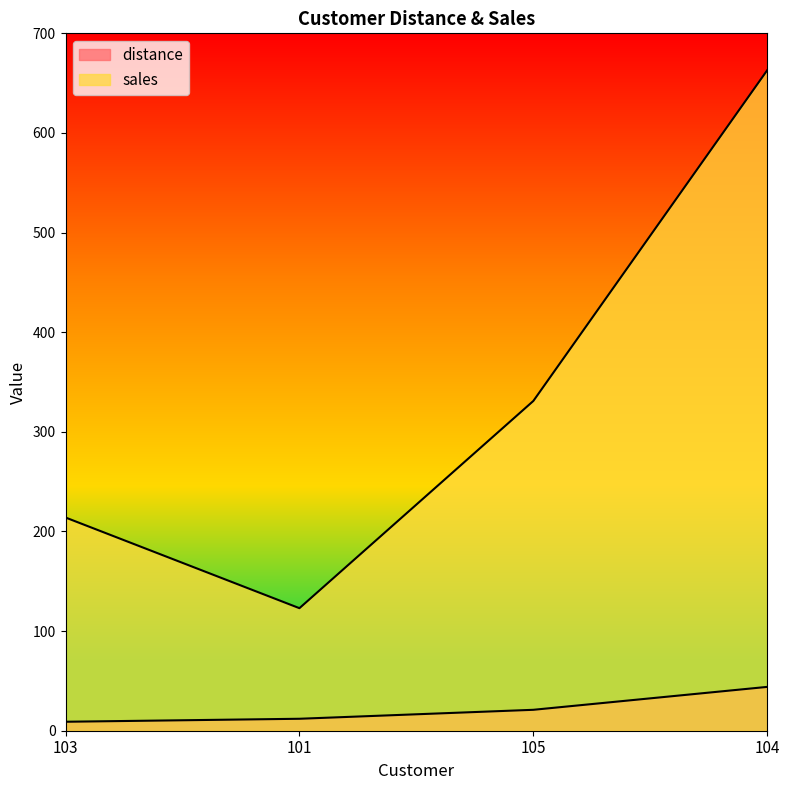

What is the value of the distance point at the 4th from the left?

44